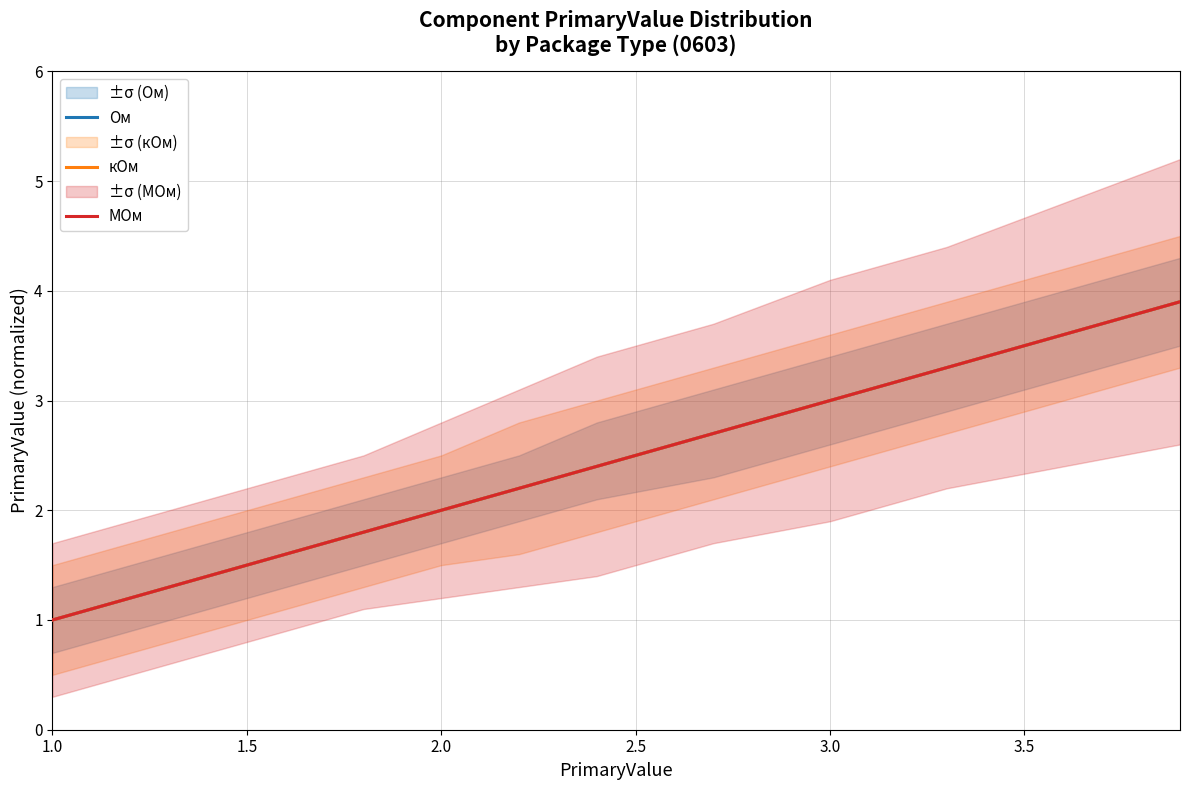

True or false: МОм and Ом cross at least once.

False